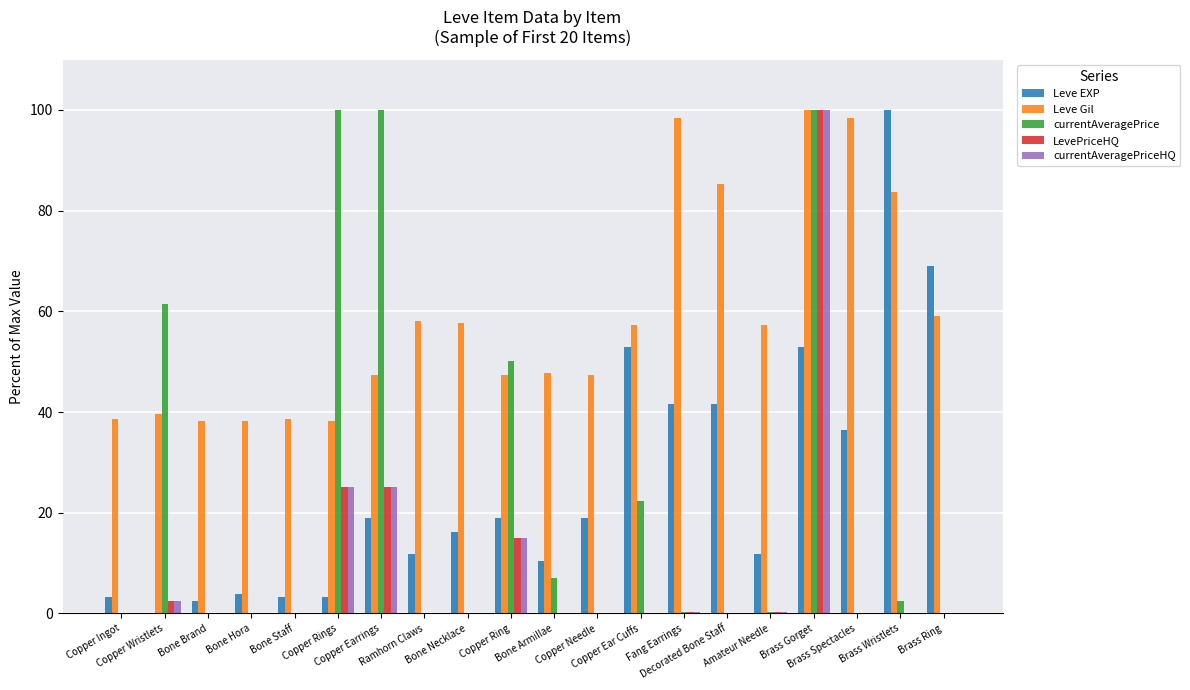

What is the greatest value displayed?

100.0